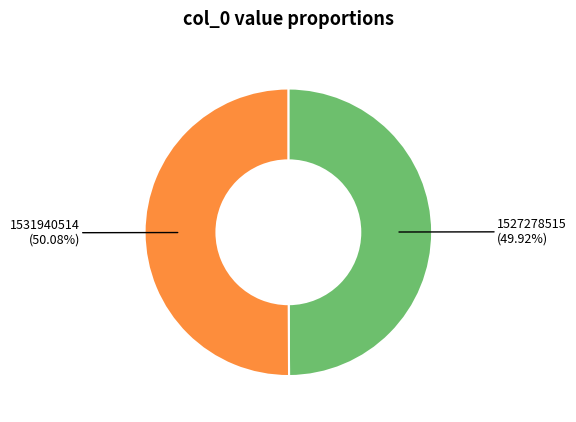

To the nearest percent, what is the average slice percentage?

50%